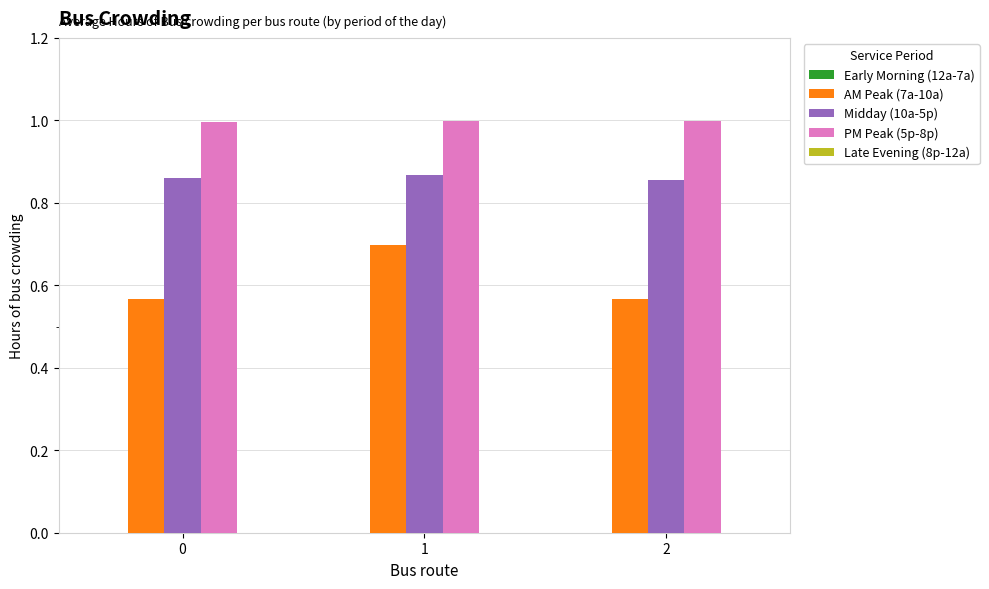

Between 1 and 2, which series saw the biggest shift?

AM Peak (7a-10a)